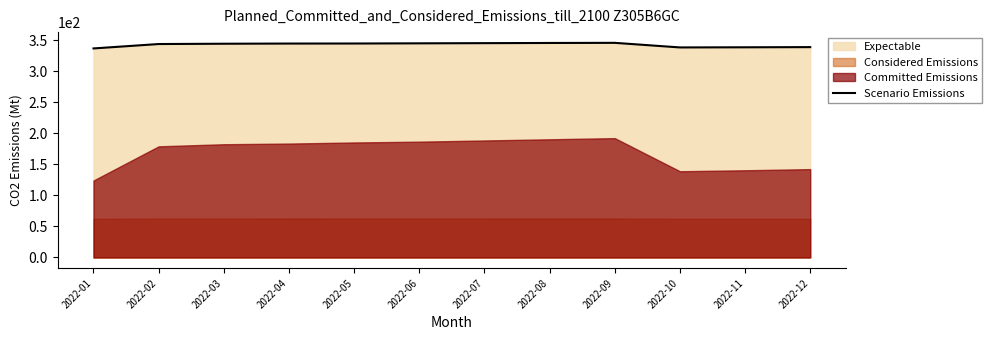

What is the approximate value at 2022-07?

345.3